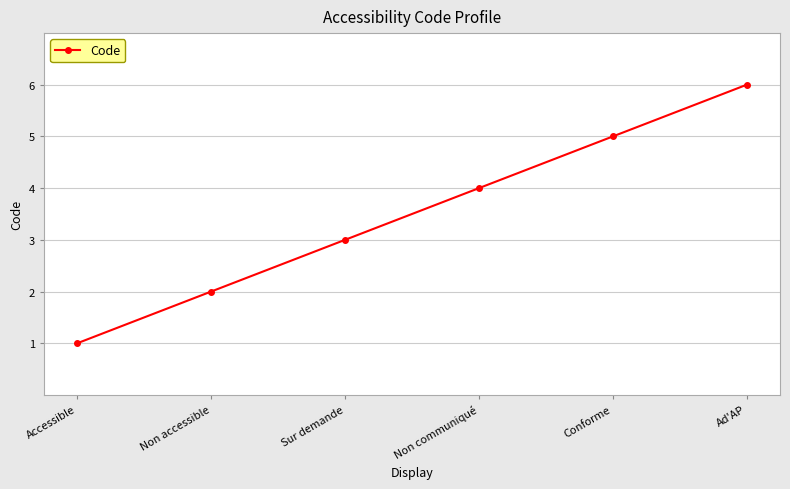

What is the sum of all values?

21